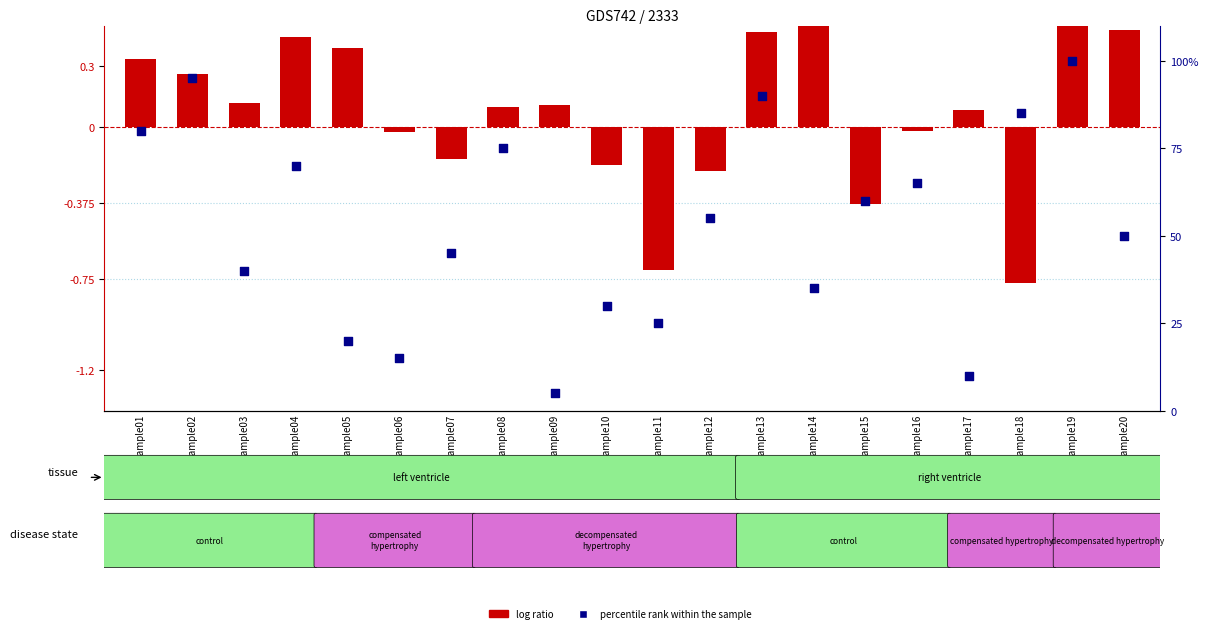

Which series contains the highest Y value?

percentile rank within the sample